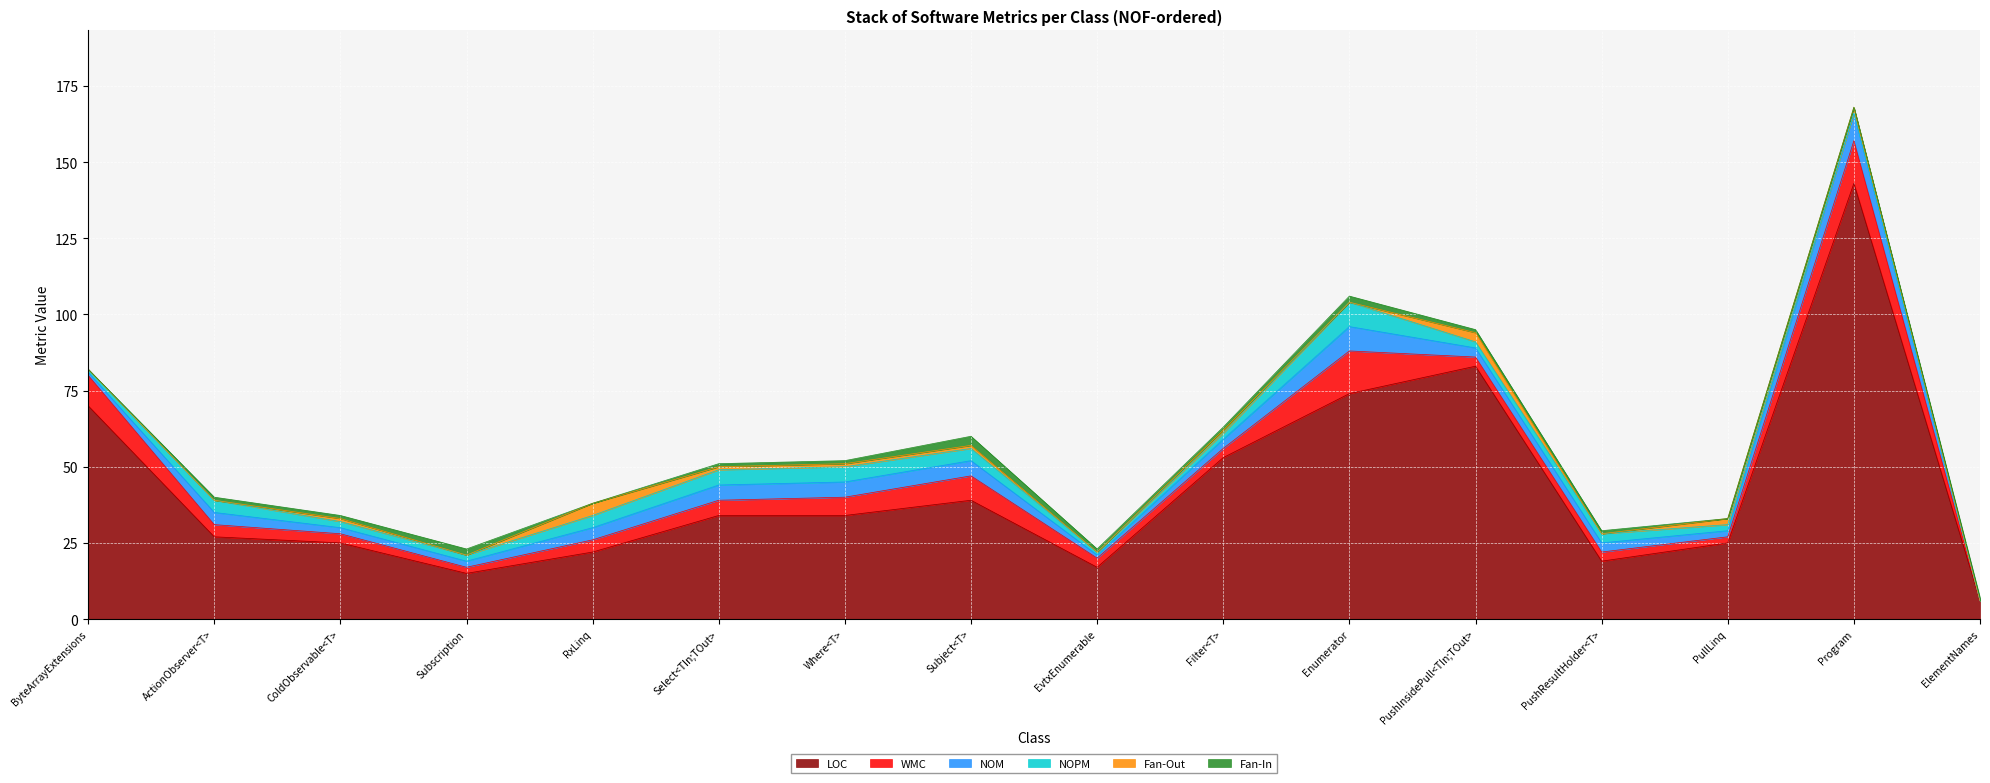

Which has a higher value, Enumerator or Subject<T>?

Enumerator